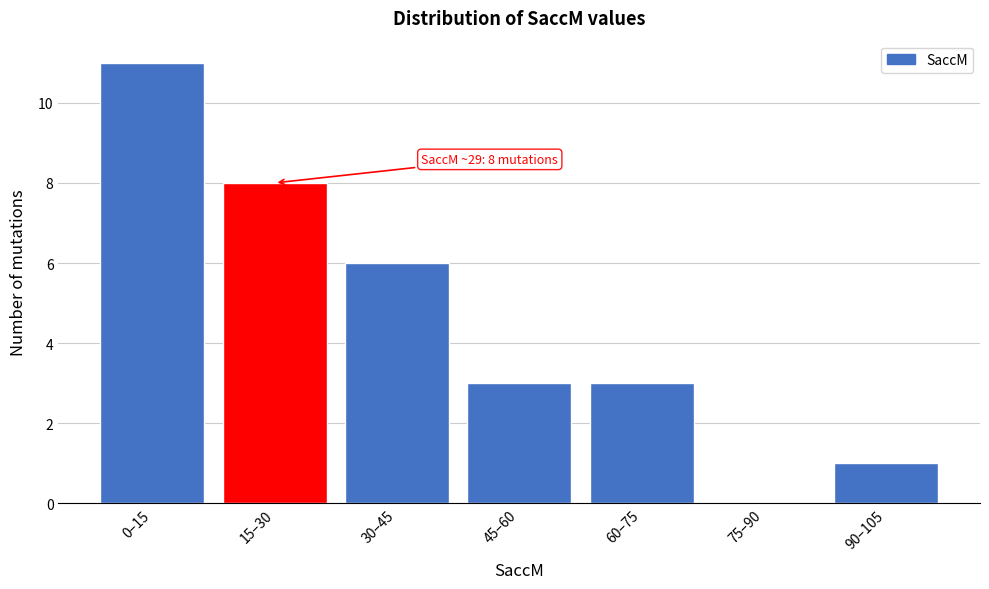

Reading left to right, what are all the values shown in this chart?

0–15=11	15–30=8	30–45=6	45–60=3	60–75=3	75–90=0	90–105=1